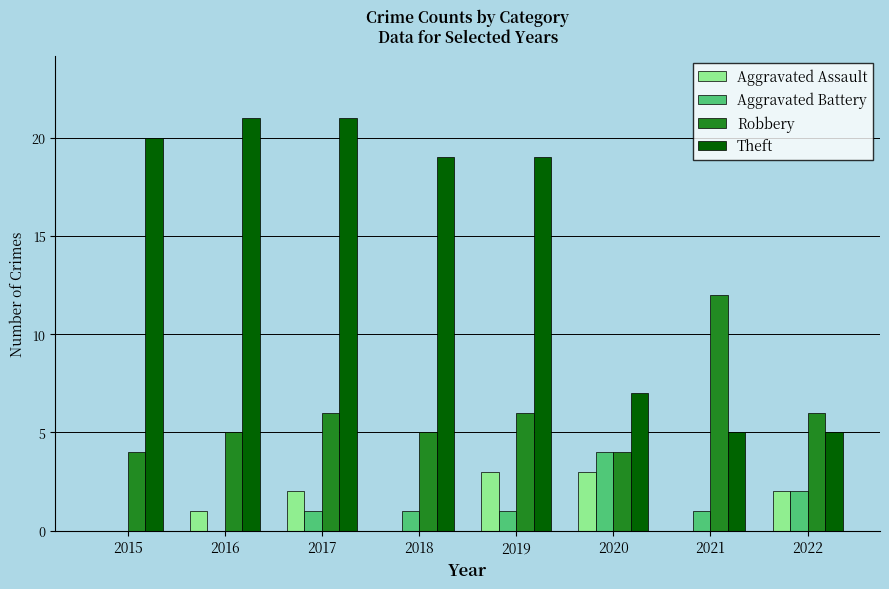

What is the spread (max minus min) of values at 2018?

19